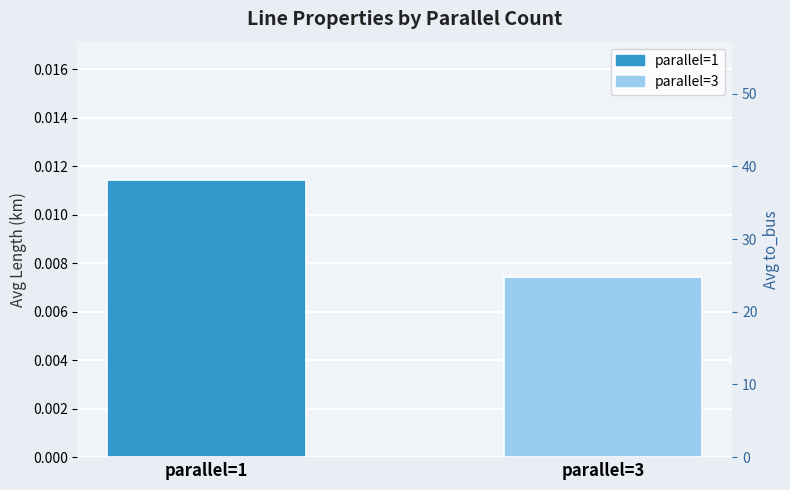

Rank the categories by value from highest to lowest.

parallel=1, parallel=3